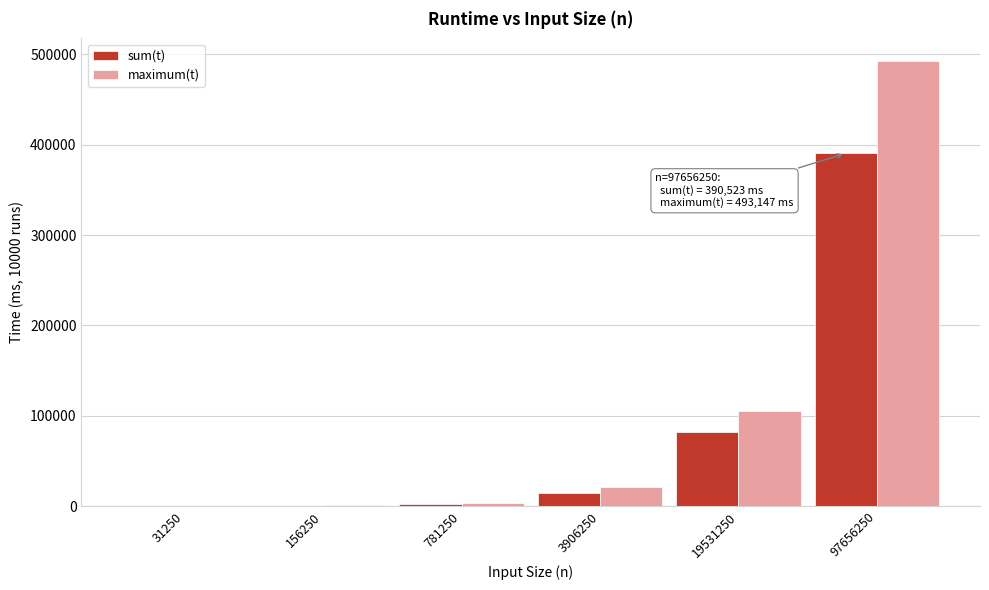

The value of sum(t) at 19531250 is 82286. True or false?

True